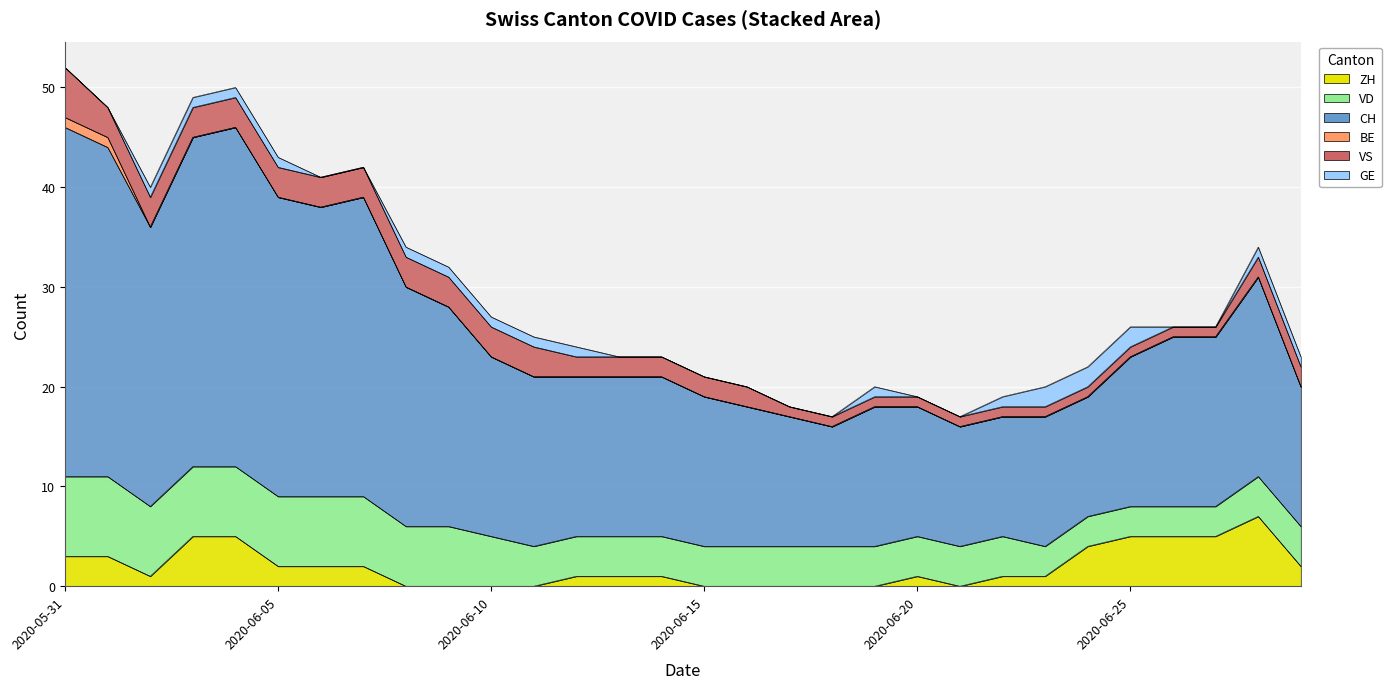

True or false: CH has a value of 16 at 2020-06-01.

False